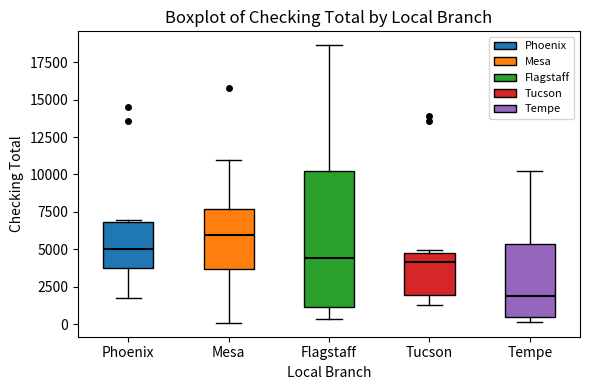

Which box's median line is the highest?

Mesa